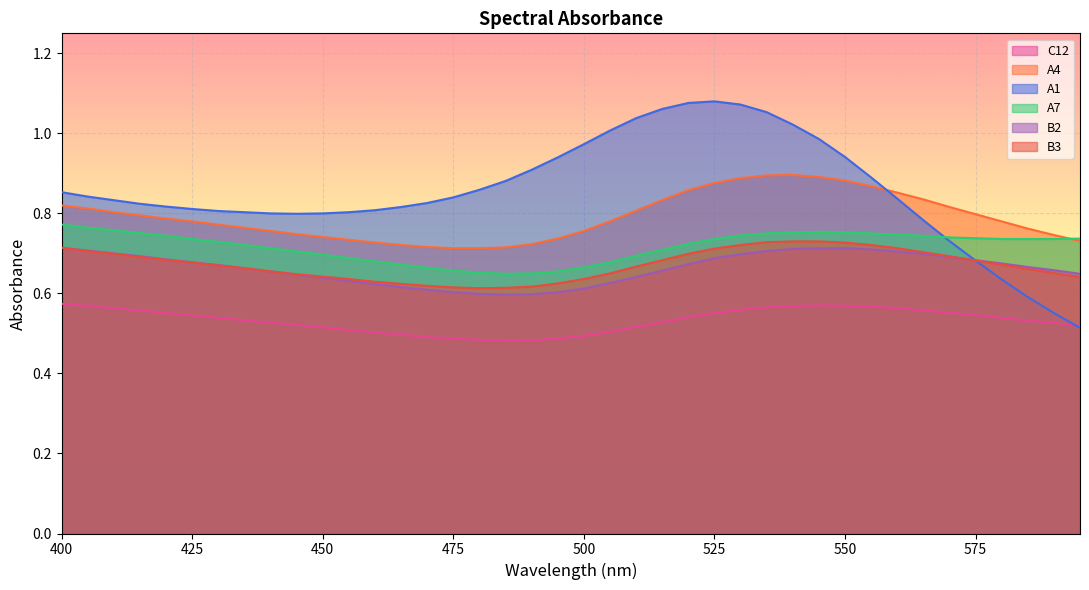

Which series has the largest total across all categories?

A1